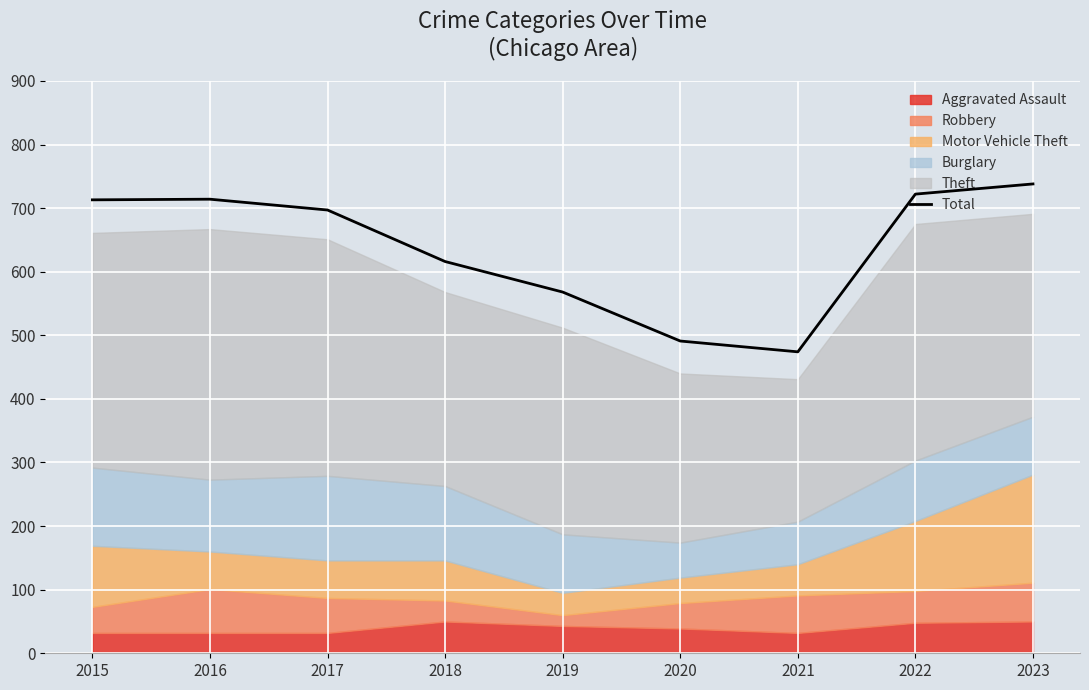

What is the value of the 8th point from the left?

722